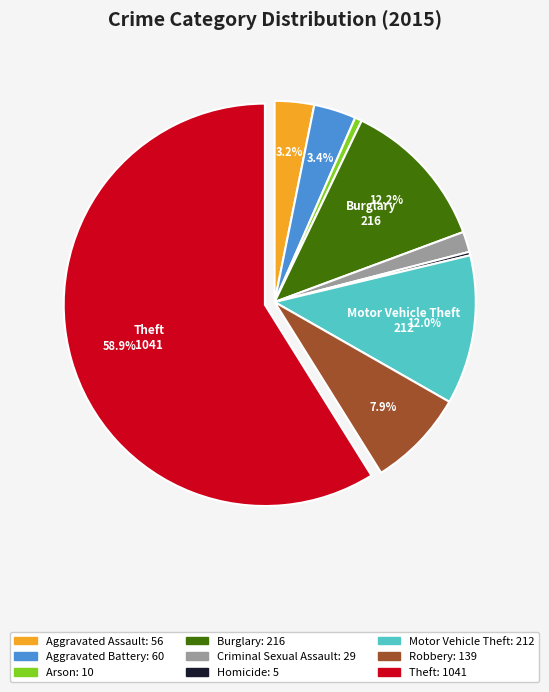

To the nearest percent, what is the combined percentage of Homicide and Robbery?

8%